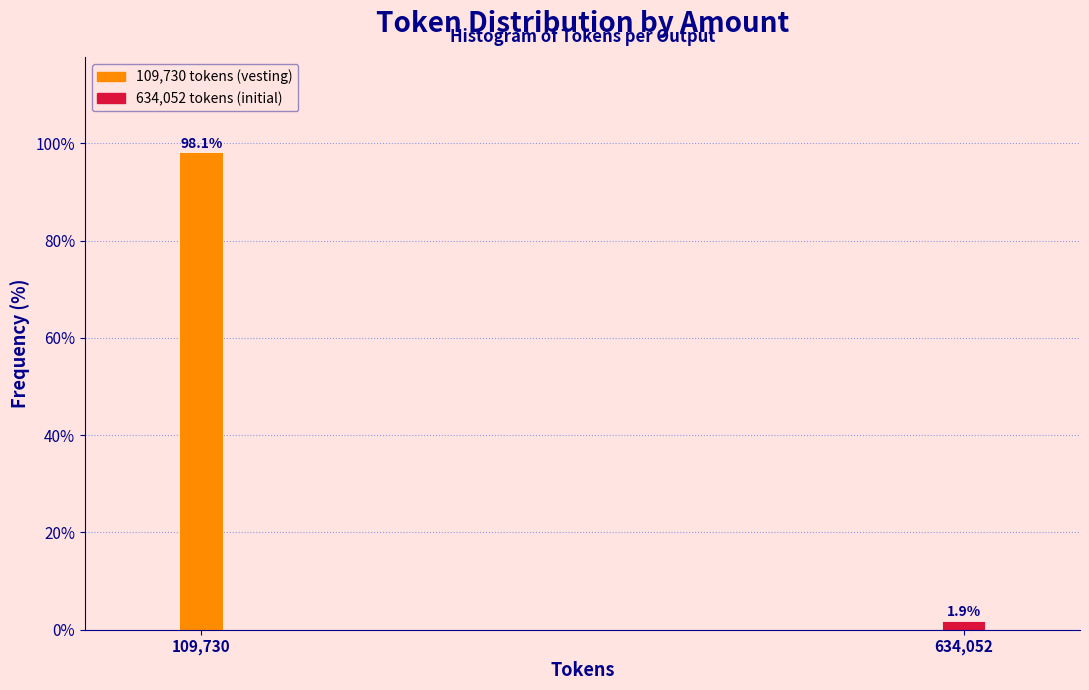

Reading left to right, list all the values displayed in this chart.

109,730=98.1	634,052=1.9